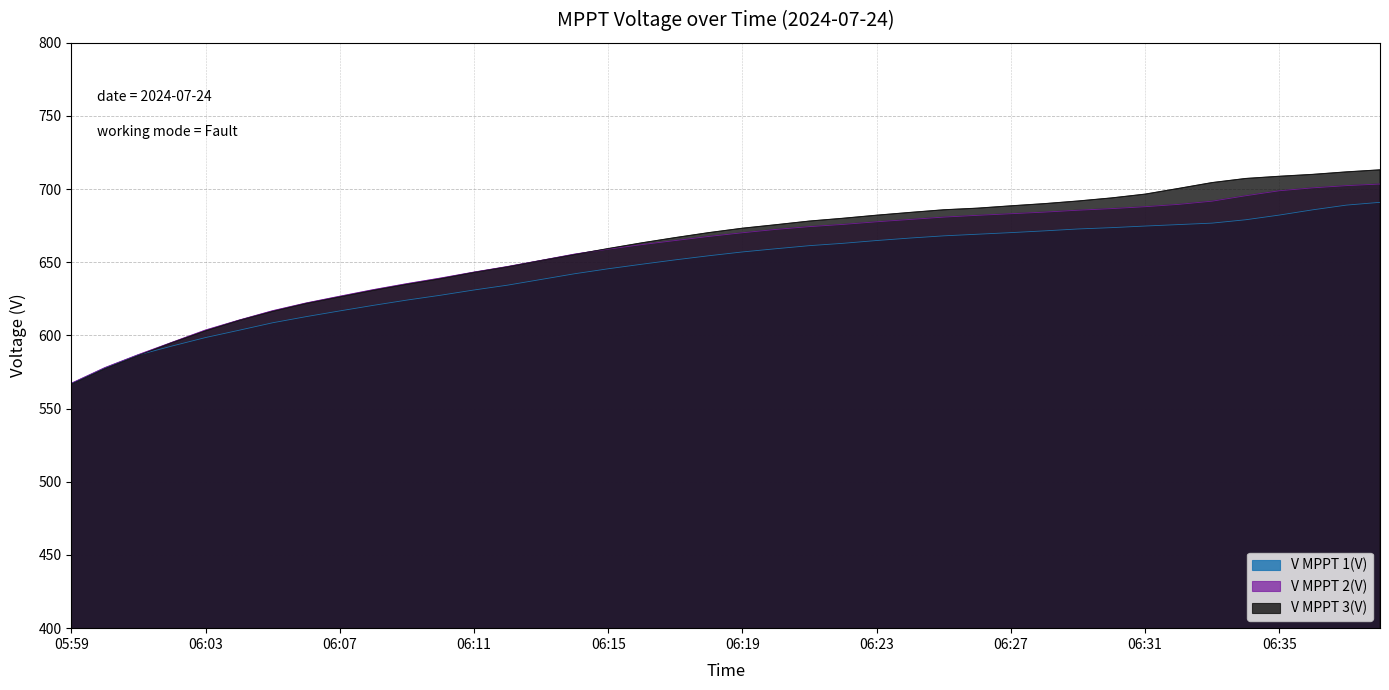

Reading left to right, transcribe all the data shown in this chart.

V MPPT 1(V): 05:59=567.0	06:00=577.7	06:01=586.7	06:02=592.8	06:03=598.6	06:04=603.6	06:05=608.7	06:06=612.9	06:07=616.8	06:08=620.6	06:09=624.2	06:10=627.5	06:11=631.1	06:12=634.4	06:13=638.3	06:14=642.2	06:15=645.6	06:16=648.7	06:17=651.7	06:18=654.5	06:19=657.1	06:20=659.3	06:21=661.4	06:22=663.0	06:23=664.9	06:24=666.6	06:25=668.1	06:26=669.2	06:27=670.3	06:28=671.5	06:29=672.8	06:30=673.7	06:31=674.8	06:32=675.8	06:33=676.8	06:34=679.1	06:35=682.3	06:36=685.9	06:37=689.1	06:38=691.0
V MPPT 2(V): 05:59=567.3	06:00=578.0	06:01=586.9	06:02=595.3	06:03=603.7	06:04=610.5	06:05=616.9	06:06=622.2	06:07=626.8	06:08=631.3	06:09=635.4	06:10=639.2	06:11=643.3	06:12=647.1	06:13=651.3	06:14=655.6	06:15=659.0	06:16=662.1	06:17=664.9	06:18=667.7	06:19=670.2	06:20=672.5	06:21=674.4	06:22=675.9	06:23=677.7	06:24=679.3	06:25=680.9	06:26=682.1	06:27=683.2	06:28=684.3	06:29=685.6	06:30=686.7	06:31=688.0	06:32=689.6	06:33=691.8	06:34=695.5	06:35=698.9	06:36=700.9	06:37=702.4	06:38=703.5
V MPPT 3(V): 05:59=566.8	06:00=577.4	06:01=586.4	06:02=595.1	06:03=603.2	06:04=610.3	06:05=616.5	06:06=621.9	06:07=626.4	06:08=630.9	06:09=635.0	06:10=638.8	06:11=643.1	06:12=646.9	06:13=651.2	06:14=655.3	06:15=659.4	06:16=663.3	06:17=666.9	06:18=670.3	06:19=673.3	06:20=675.7	06:21=678.2	06:22=680.1	06:23=682.2	06:24=684.1	06:25=685.9	06:26=687.0	06:27=688.6	06:28=690.1	06:29=691.9	06:30=694.0	06:31=696.6	06:32=700.5	06:33=704.5	06:34=707.3	06:35=708.8	06:36=710.1	06:37=711.8	06:38=713.2